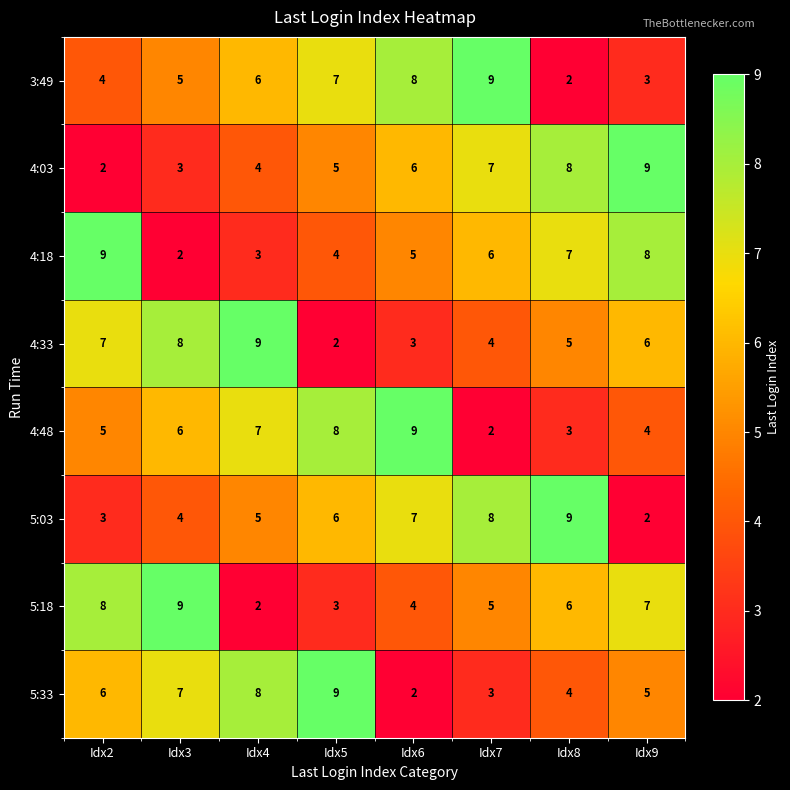

Count the number of categories in the chart.

8